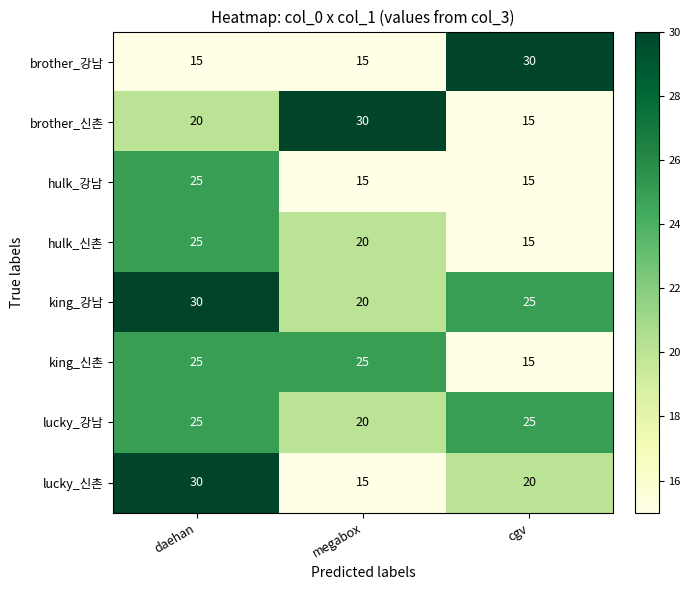

What is the lowest value of the brother_신촌 series?

15